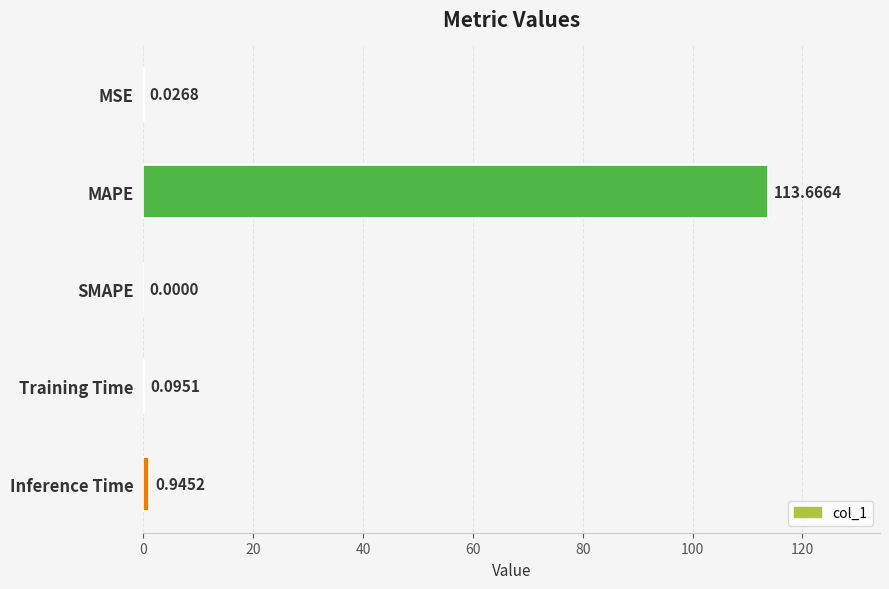

What is the sum of the values at SMAPE and MAPE?

113.7